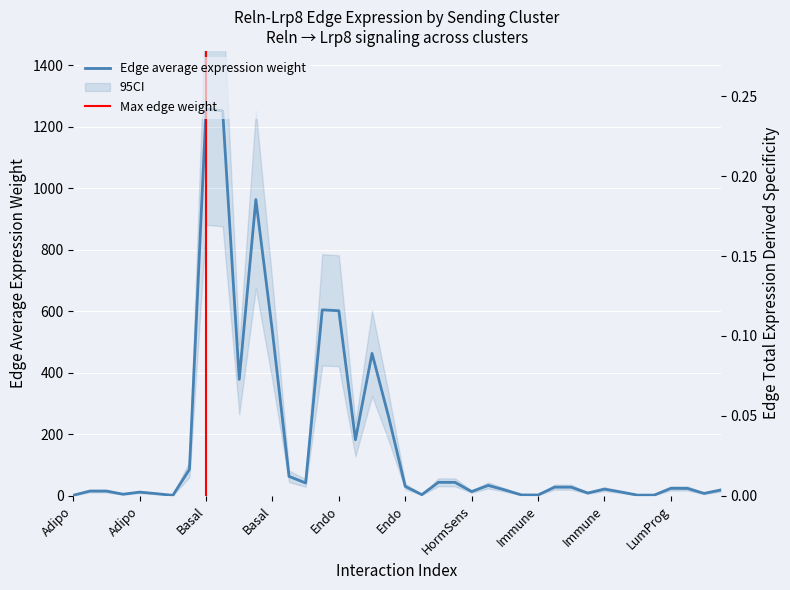

What value does the Edge average expression weight series have at Adipo->Stroma?

0.7